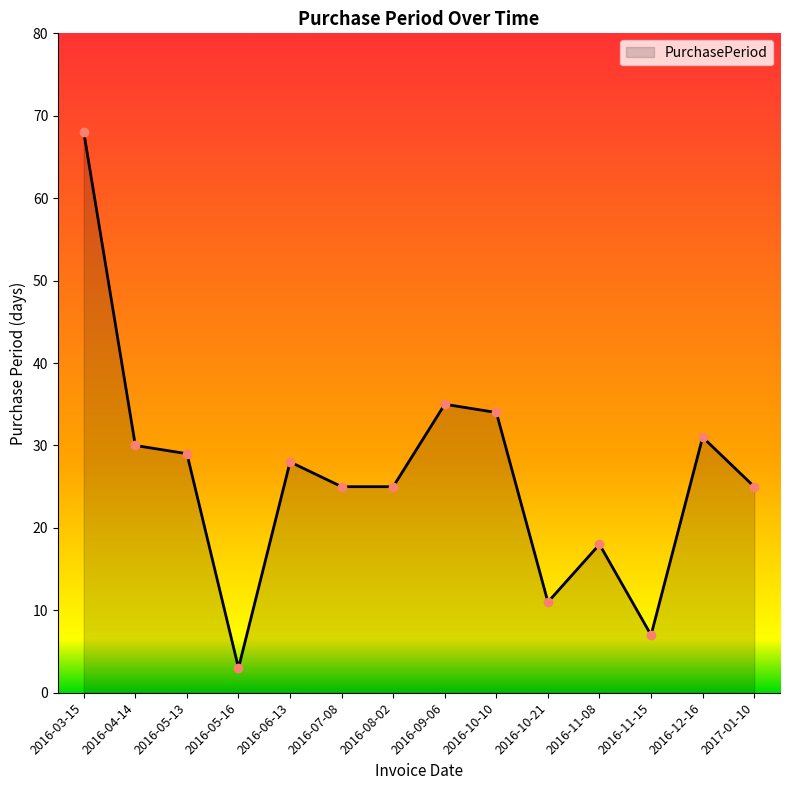

At which category does the chart reach its peak across all series?

2016-03-15